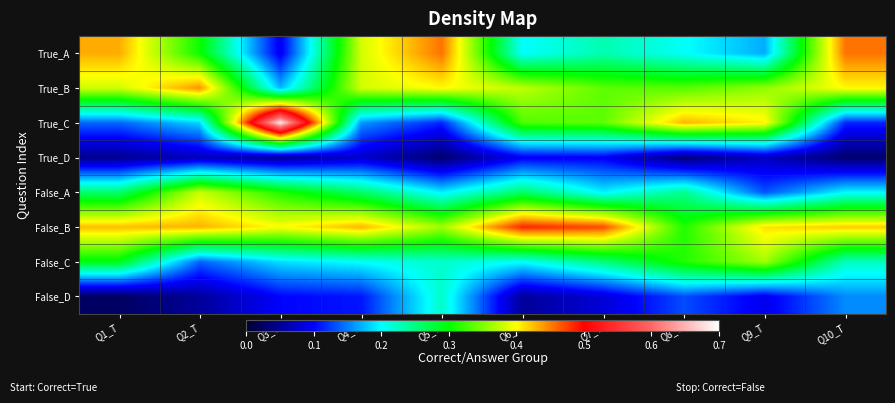

Reading left to right, list all the values displayed in this chart.

True_A: Q1_T=0.4	Q2_T=0.3	Q3_T=0.1	Q4_T=0.4	Q5_T=0.5	Q6_T=0.2	Q7_T=0.2	Q8_T=0.2	Q9_T=0.2	Q10_T=0.5
True_B: Q1_T=0.4	Q2_T=0.4	Q3_T=0.2	Q4_T=0.4	Q5_T=0.4	Q6_T=0.4	Q7_T=0.3	Q8_T=0.3	Q9_T=0.4	Q10_T=0.4
True_C: Q1_T=0.1	Q2_T=0.2	Q3_T=0.7	Q4_T=0.2	Q5_T=0.1	Q6_T=0.3	Q7_T=0.3	Q8_T=0.4	Q9_T=0.4	Q10_T=0.1
True_D: Q1_T=0.0	Q2_T=0.1	Q3_T=0.0	Q4_T=0.1	Q5_T=0.0	Q6_T=0.1	Q7_T=0.1	Q8_T=0.0	Q9_T=0.1	Q10_T=0.0
False_A: Q1_T=0.3	Q2_T=0.4	Q3_T=0.3	Q4_T=0.3	Q5_T=0.2	Q6_T=0.3	Q7_T=0.2	Q8_T=0.2	Q9_T=0.1	Q10_T=0.2
False_B: Q1_T=0.4	Q2_T=0.4	Q3_T=0.4	Q4_T=0.4	Q5_T=0.4	Q6_T=0.5	Q7_T=0.5	Q8_T=0.3	Q9_T=0.4	Q10_T=0.4
False_C: Q1_T=0.3	Q2_T=0.1	Q3_T=0.2	Q4_T=0.2	Q5_T=0.2	Q6_T=0.2	Q7_T=0.3	Q8_T=0.3	Q9_T=0.4	Q10_T=0.2
False_D: Q1_T=0.0	Q2_T=0.1	Q3_T=0.1	Q4_T=0.1	Q5_T=0.2	Q6_T=0.1	Q7_T=0.1	Q8_T=0.1	Q9_T=0.1	Q10_T=0.2